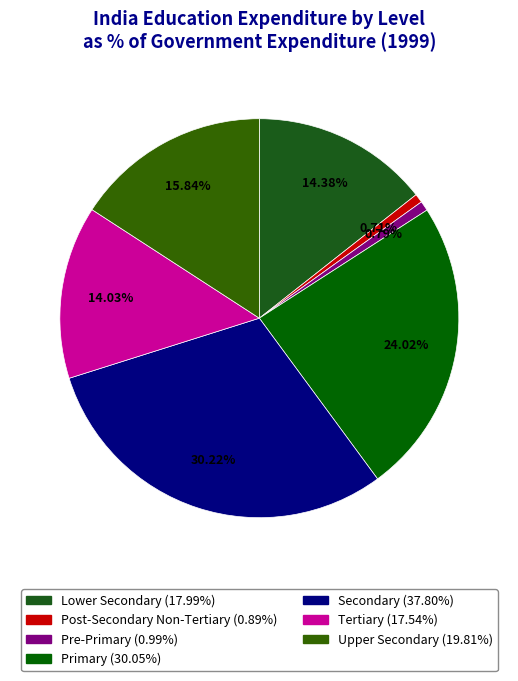

How many segments does this pie chart have?

7